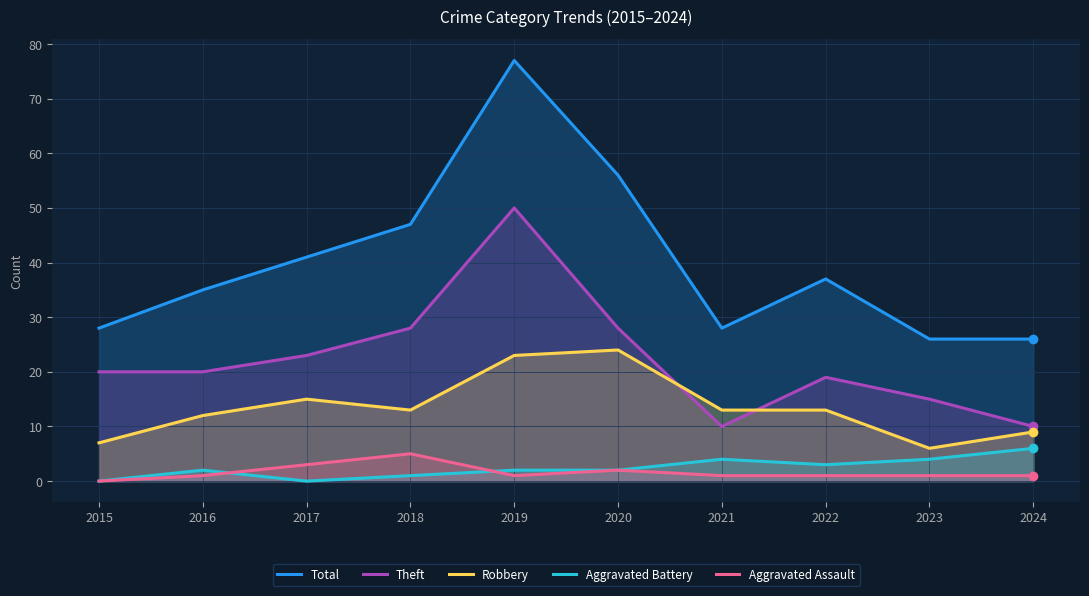

Which series has the largest range (max minus min)?

Total